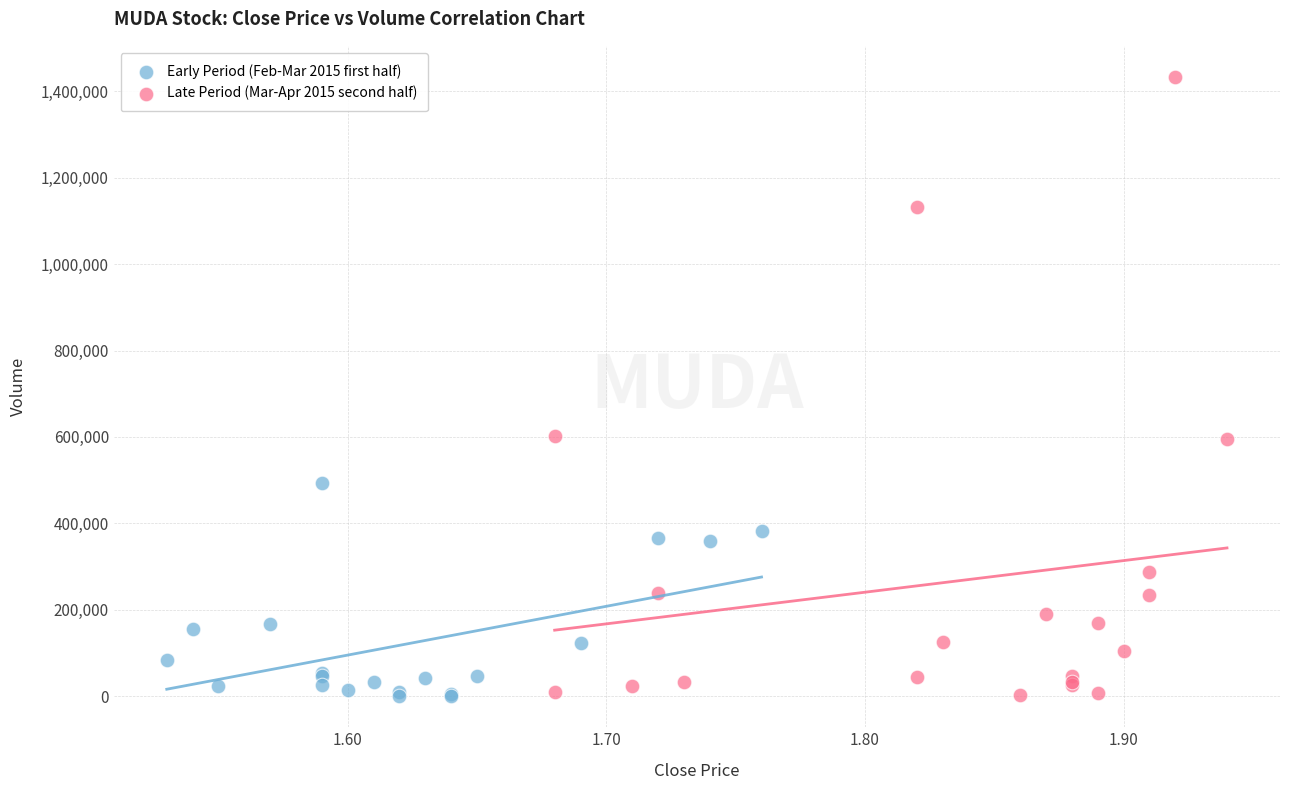

What are all the series names shown in the legend?

Early Period (Feb-Mar 2015 first half), Late Period (Mar-Apr 2015 second half)